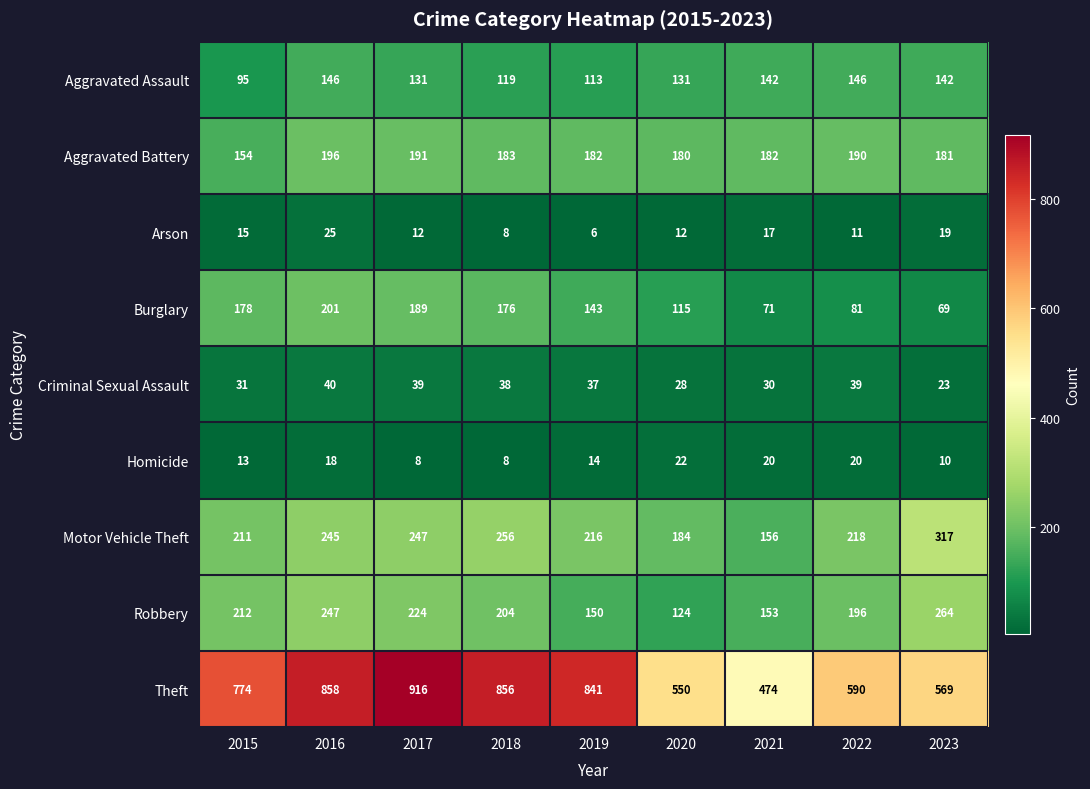

What is the difference between the maximum and second lowest values in the Arson series?

17